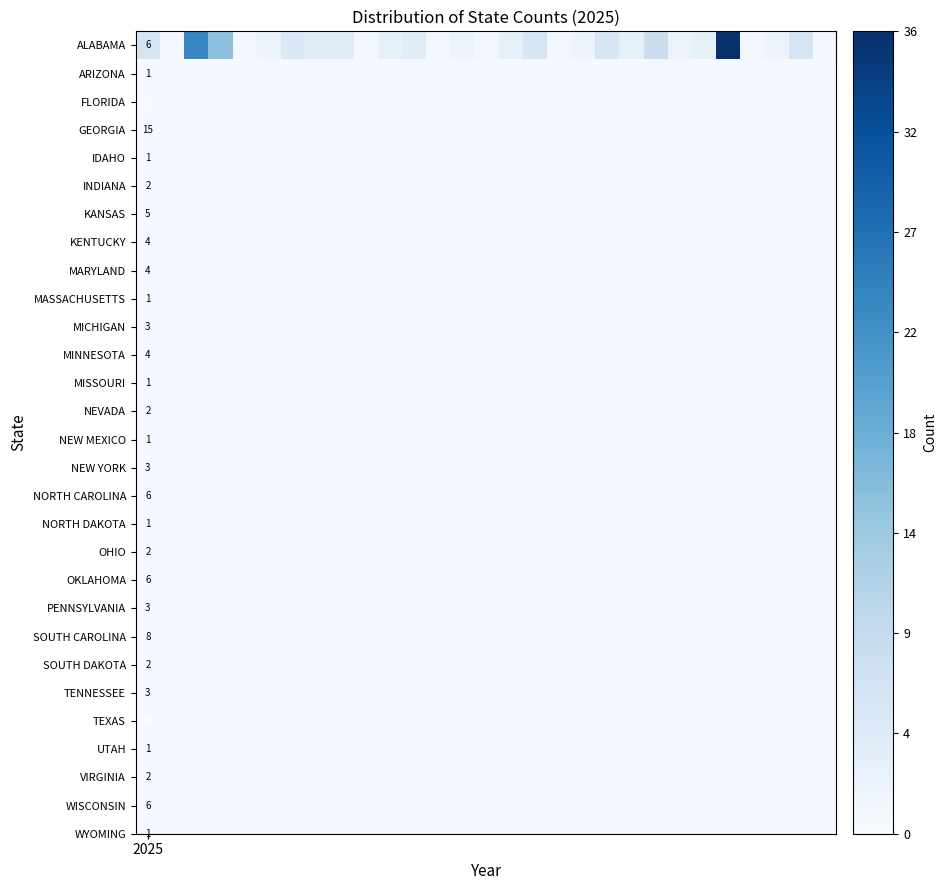

What is the average value?

5